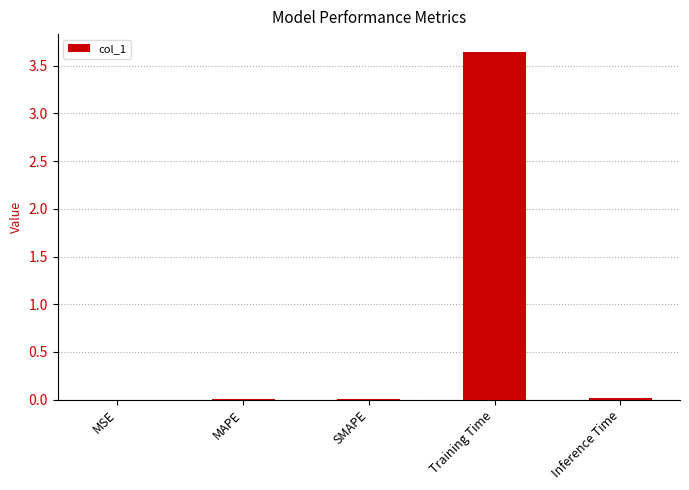

True or false: the data shows 0.0 at SMAPE.

True